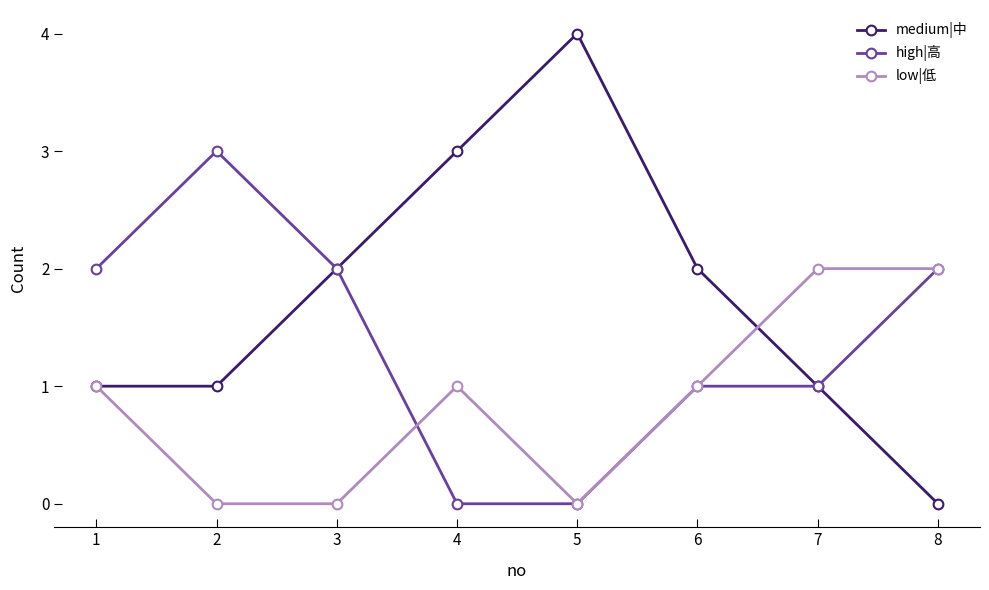

Does the chart display data point markers on the line(s)?

Yes